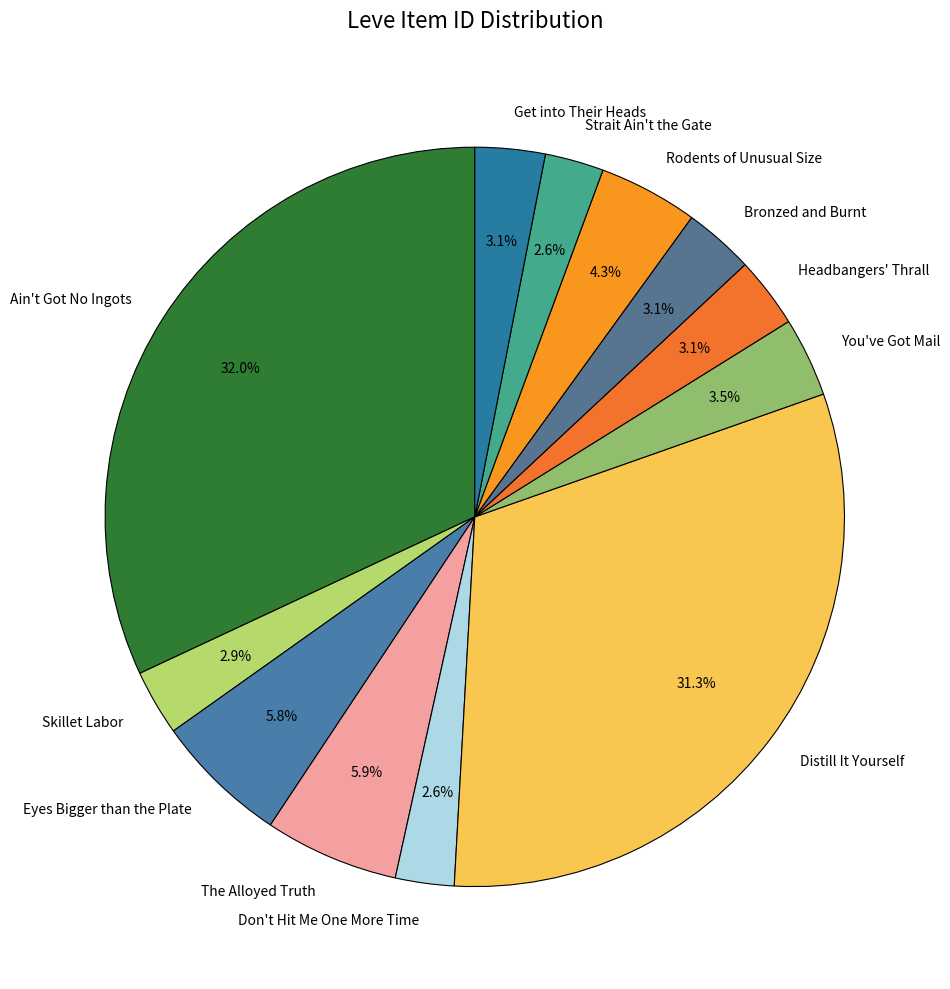

Between The Alloyed Truth and Rodents of Unusual Size, which is larger?

The Alloyed Truth